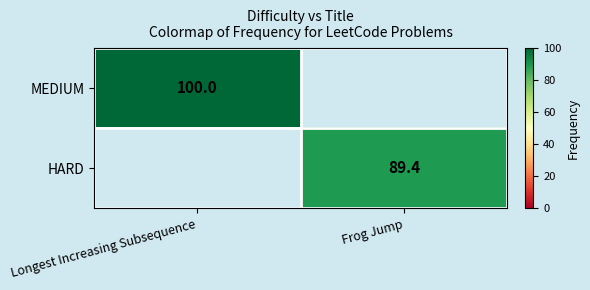

Is it true that HARD equals 49.8 at Frog Jump?

False